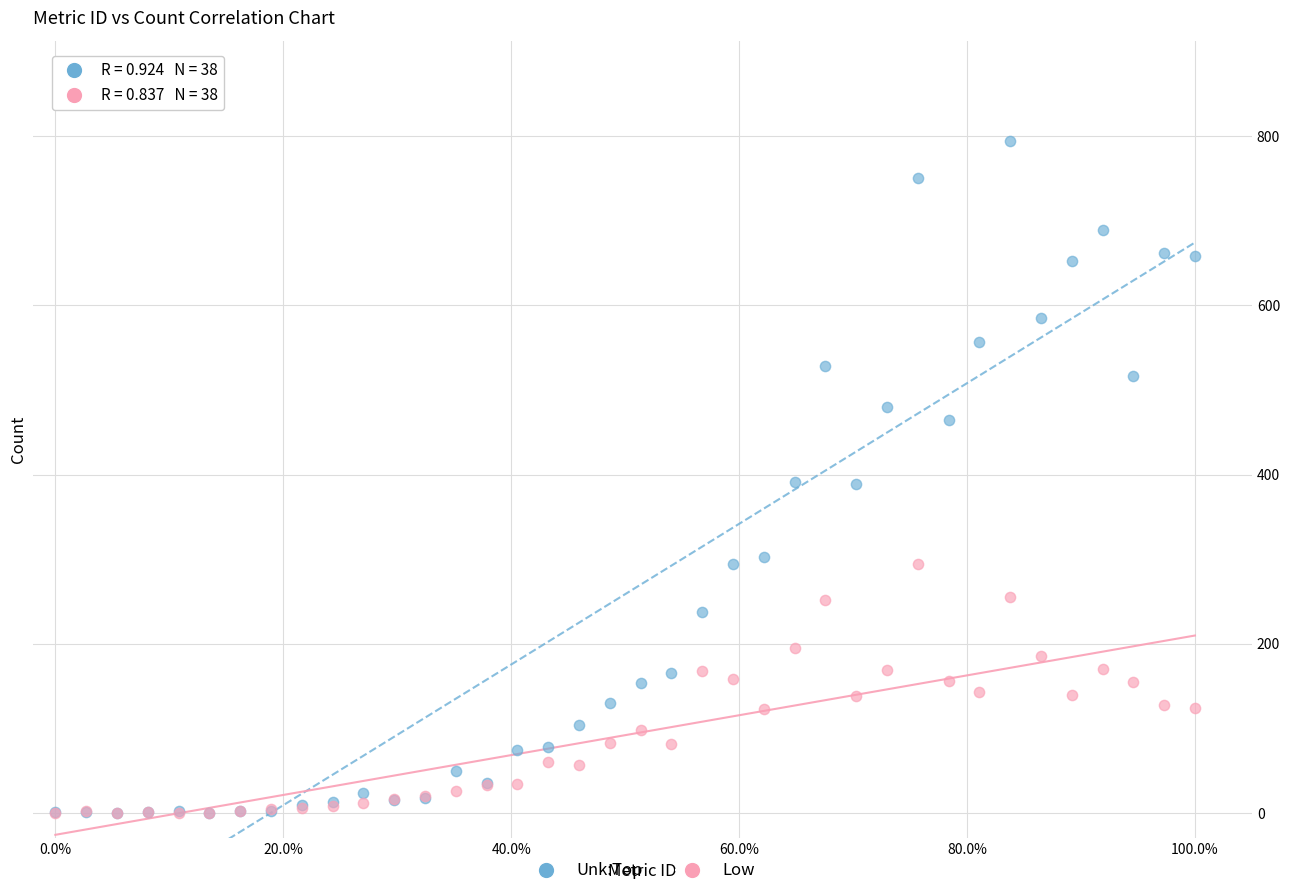

What are all the series names shown in the legend?

Unk:Top, Low